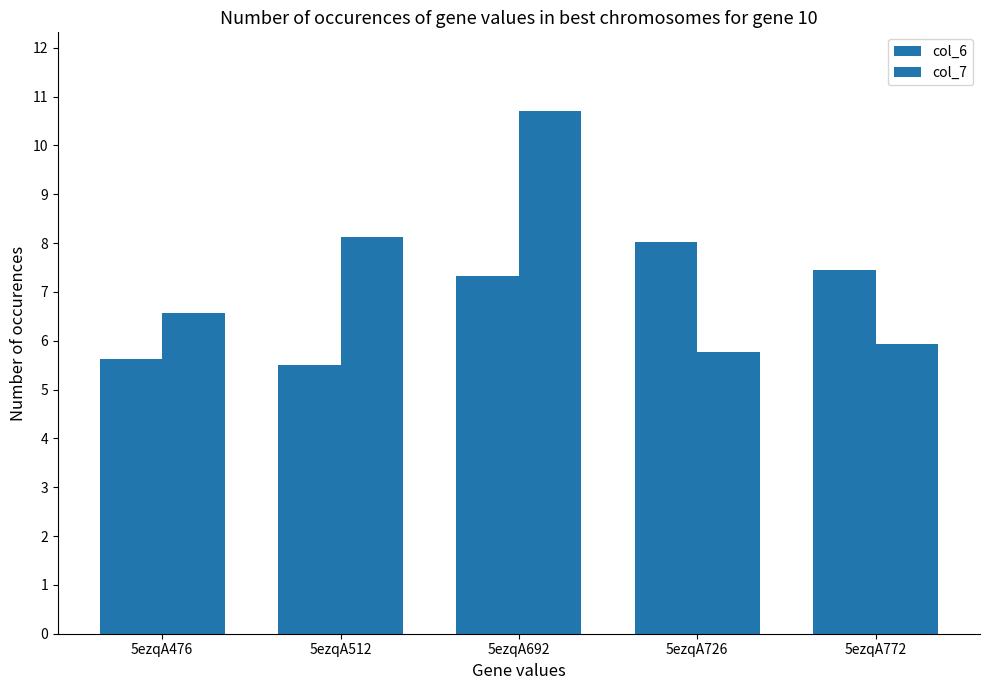

Which series has the largest total across all categories?

col_7